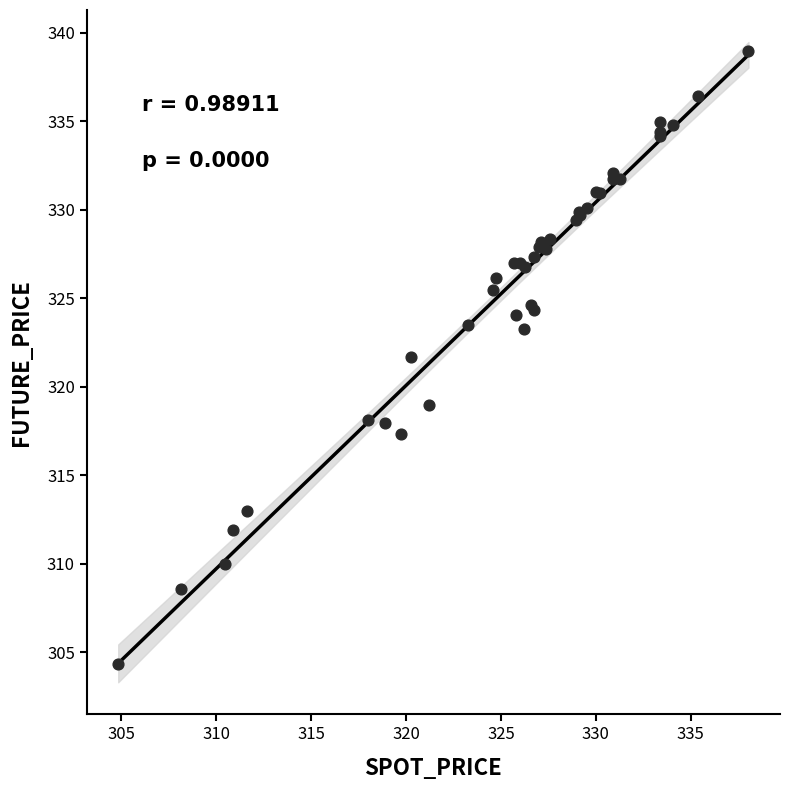

What Y value in the scatter plot is closest to 321?

321.7